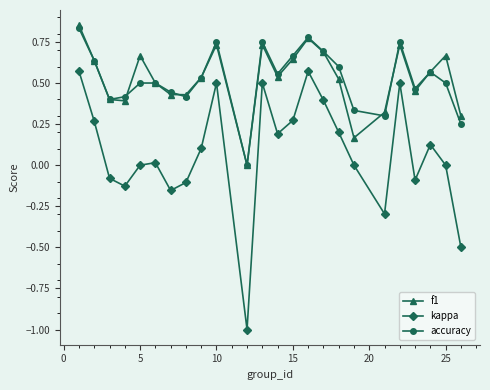

Which series has the largest range (max minus min)?

kappa